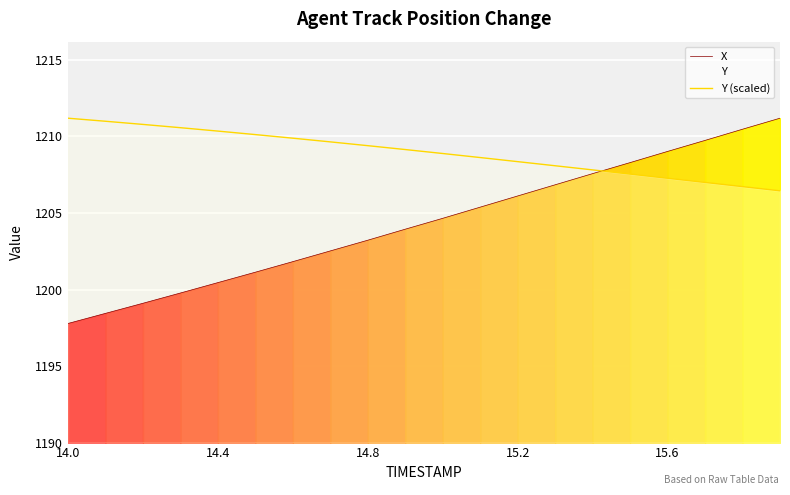

Which category has the highest value in the Y (scaled) series?

14.0